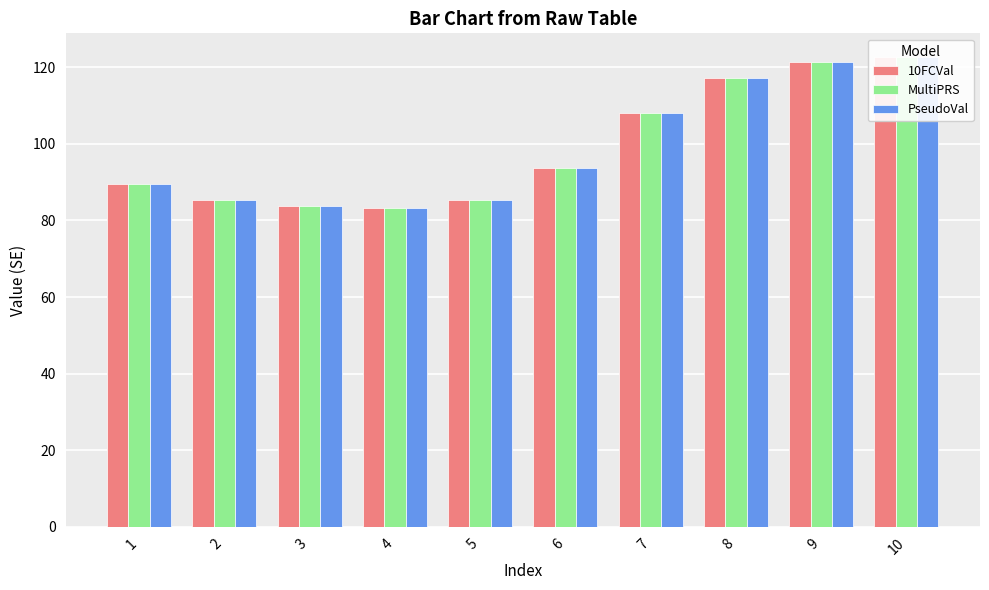

Read the MultiPRS value at 8.

117.3